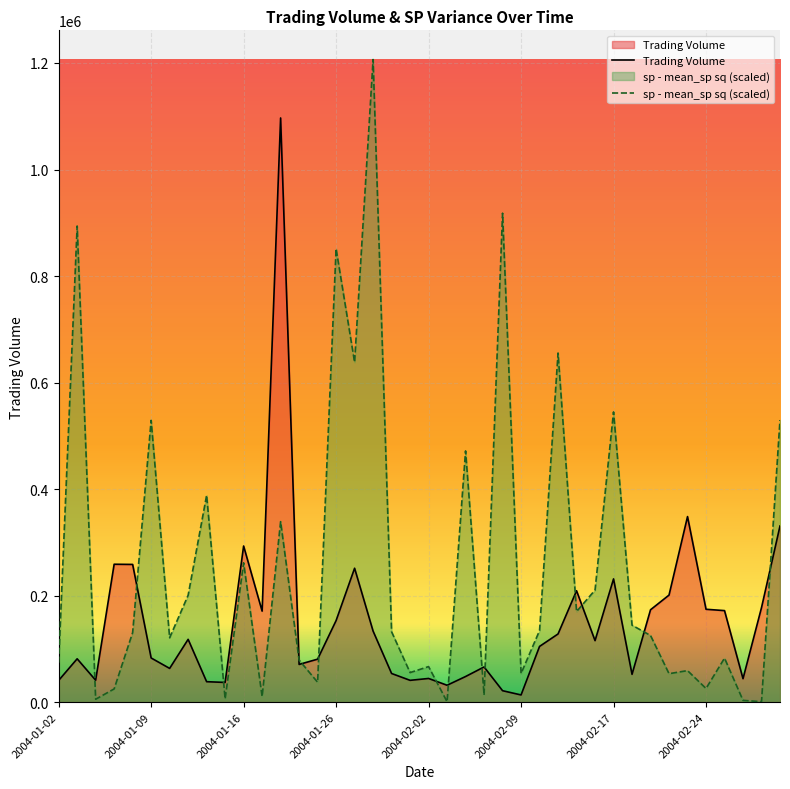

What is the spread (max minus min) of values at 2004-01-09?

446151.6